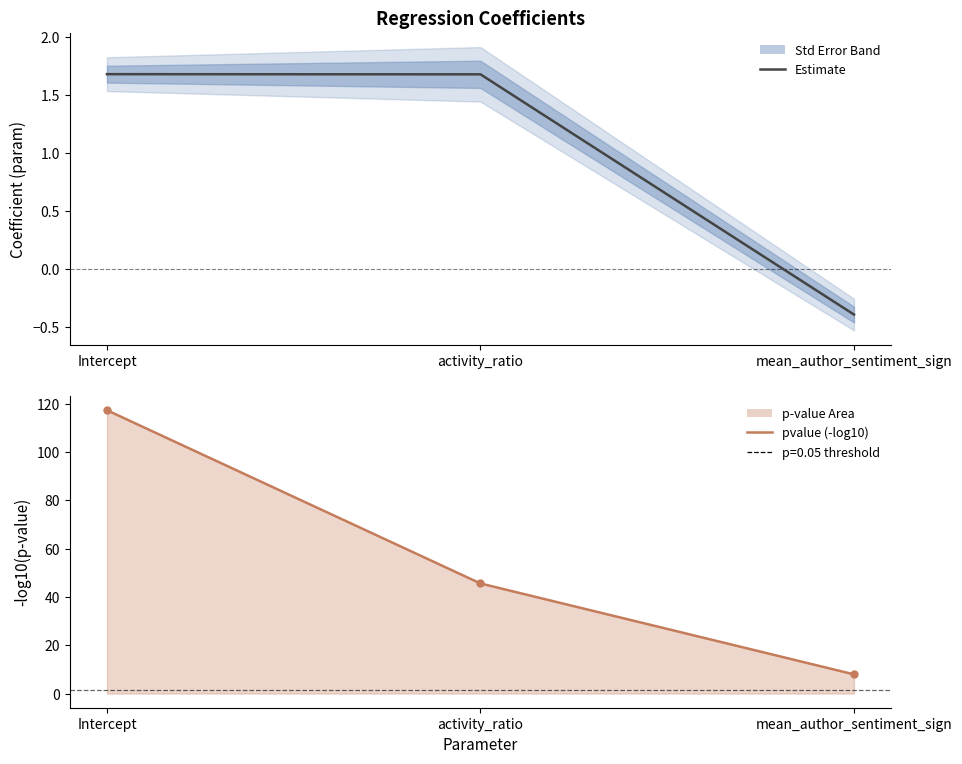

What is the label of the 3rd point from the left?

mean_author_sentiment_sign